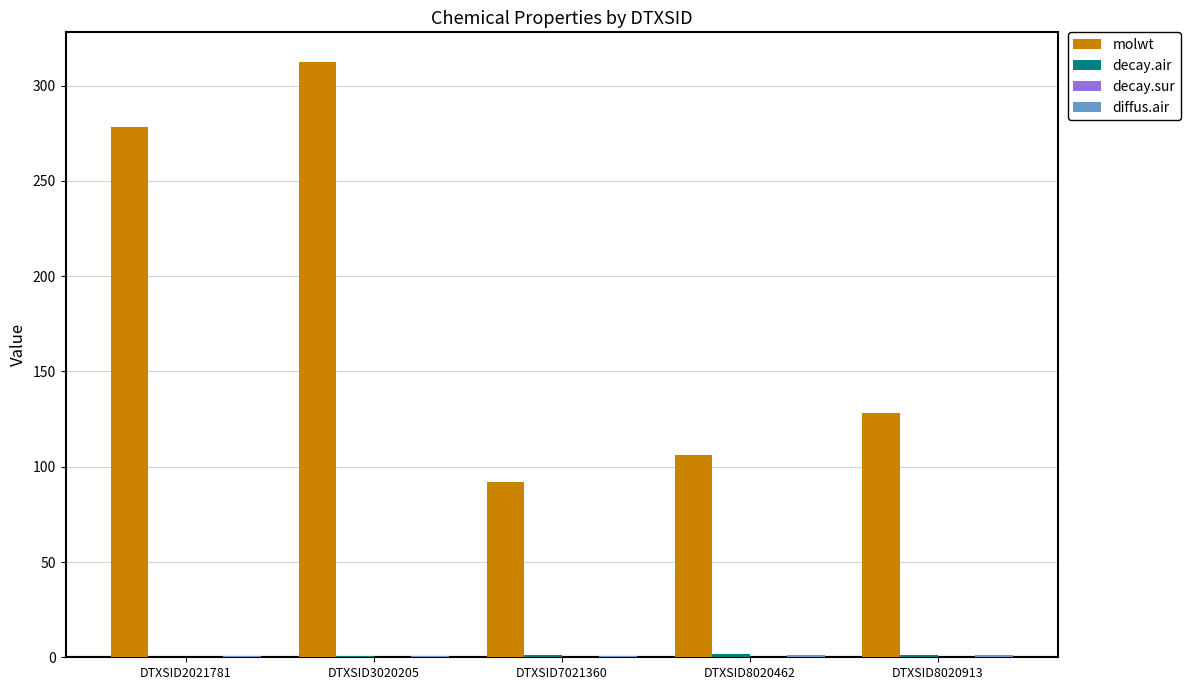

Which series has the largest total across all categories?

molwt